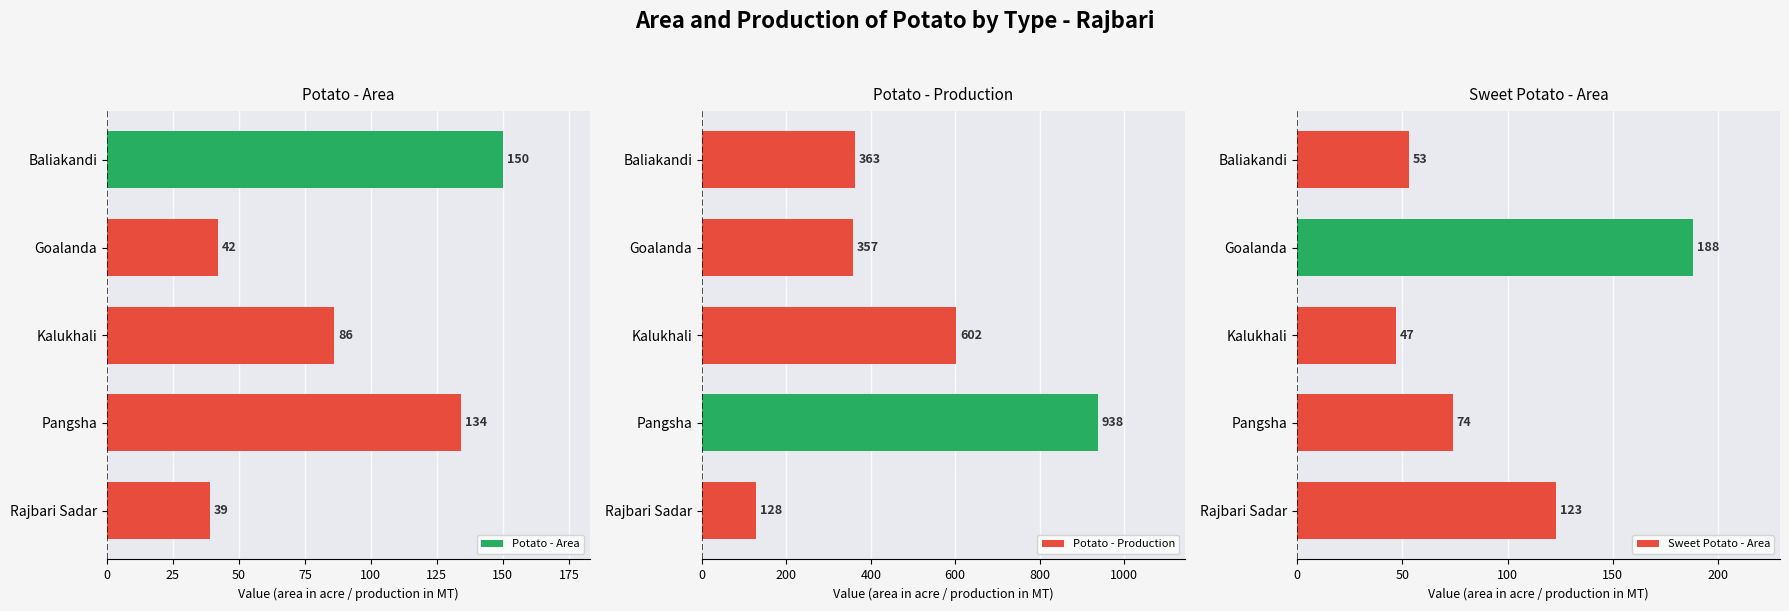

What is the sum of the Potato - Area values at Kalukhali and Baliakandi?

236